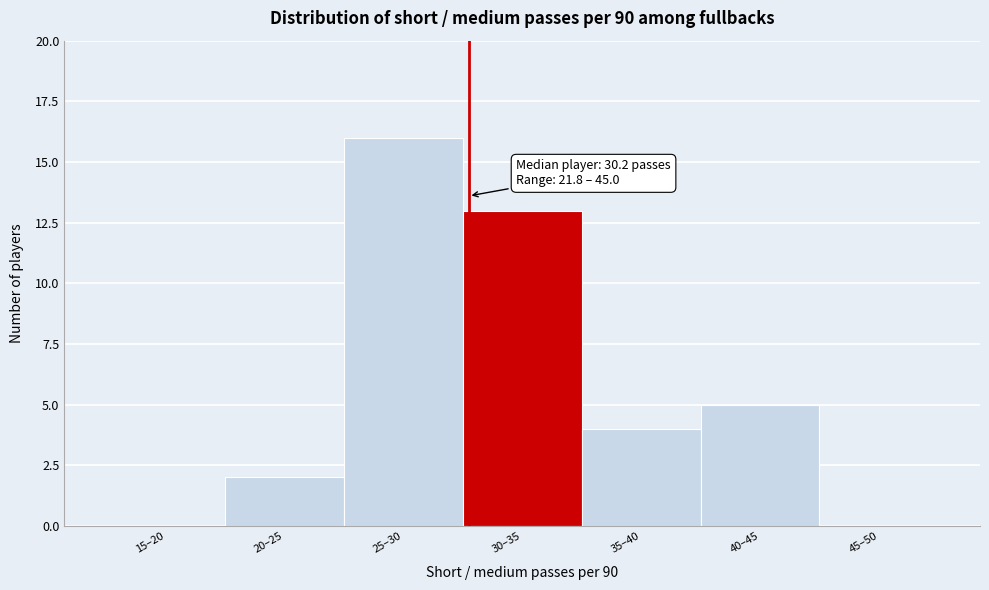

Reading left to right, extract all data points from this chart.

15–20=0	20–25=2	25–30=16	30–35=13	35–40=4	40–45=5	45–50=0